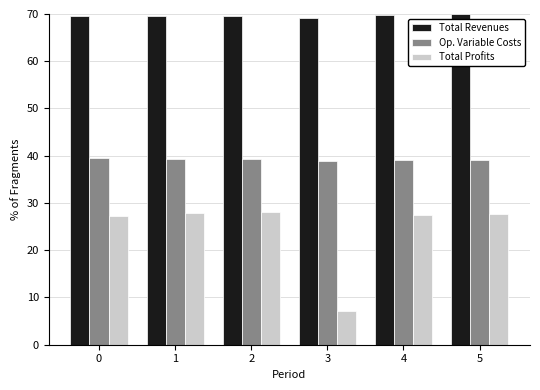

How many distinct data groups are displayed?

3